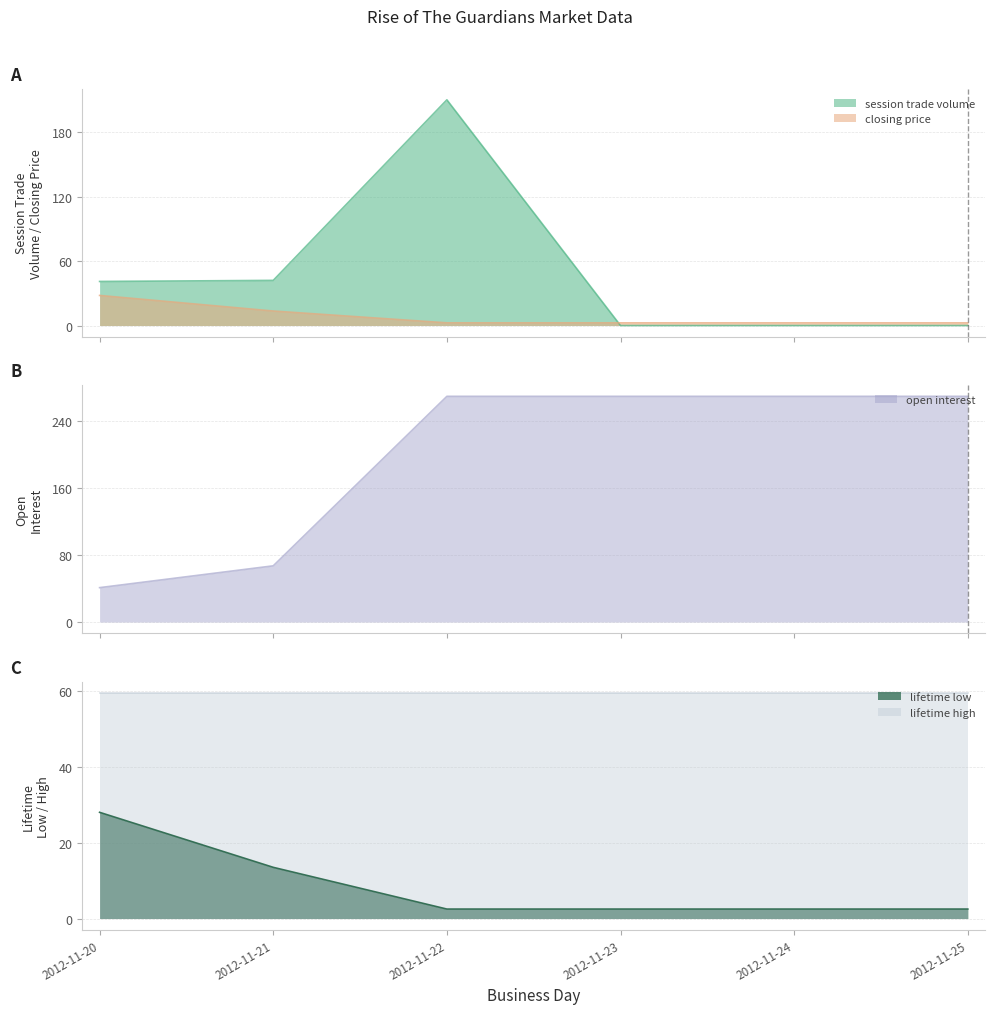

Where is lifetime low nearest to the value 15?

2012-11-21